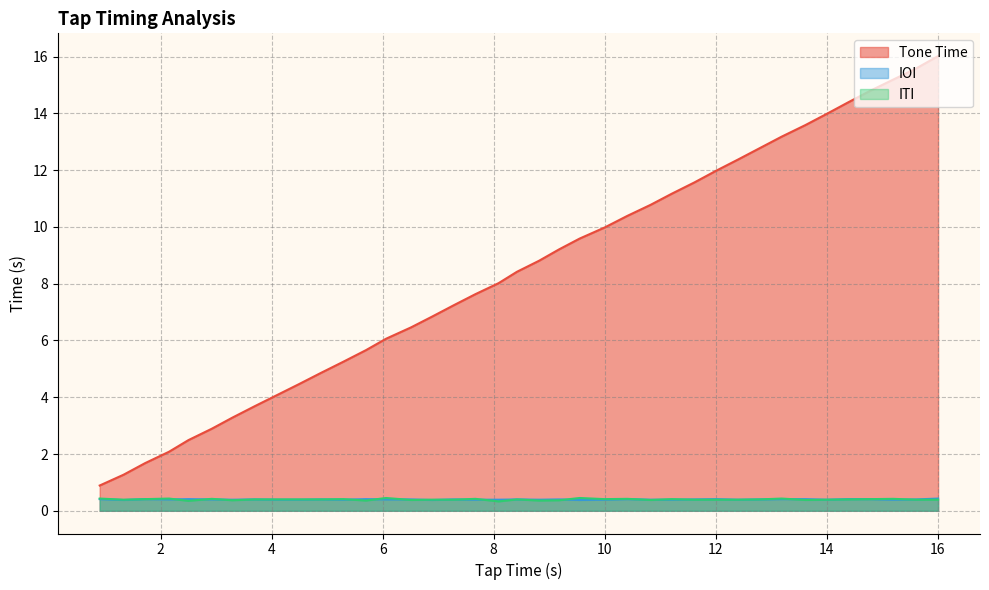

True or false: Tone Time has more than 1 points higher than both neighbors.

False